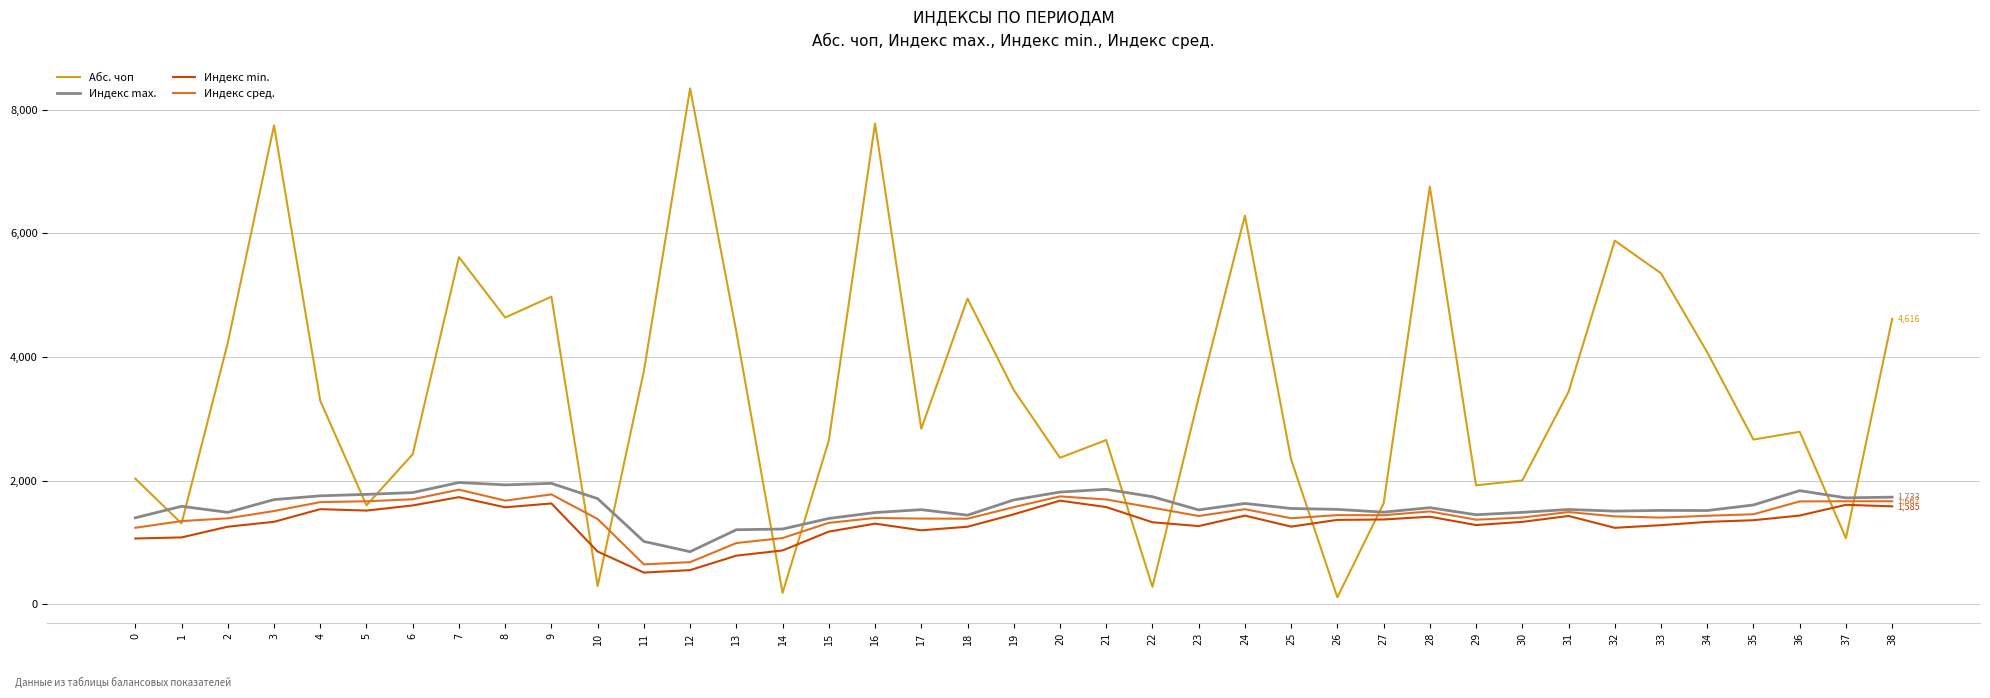

At how many categories does at least one series exceed 5963?

5